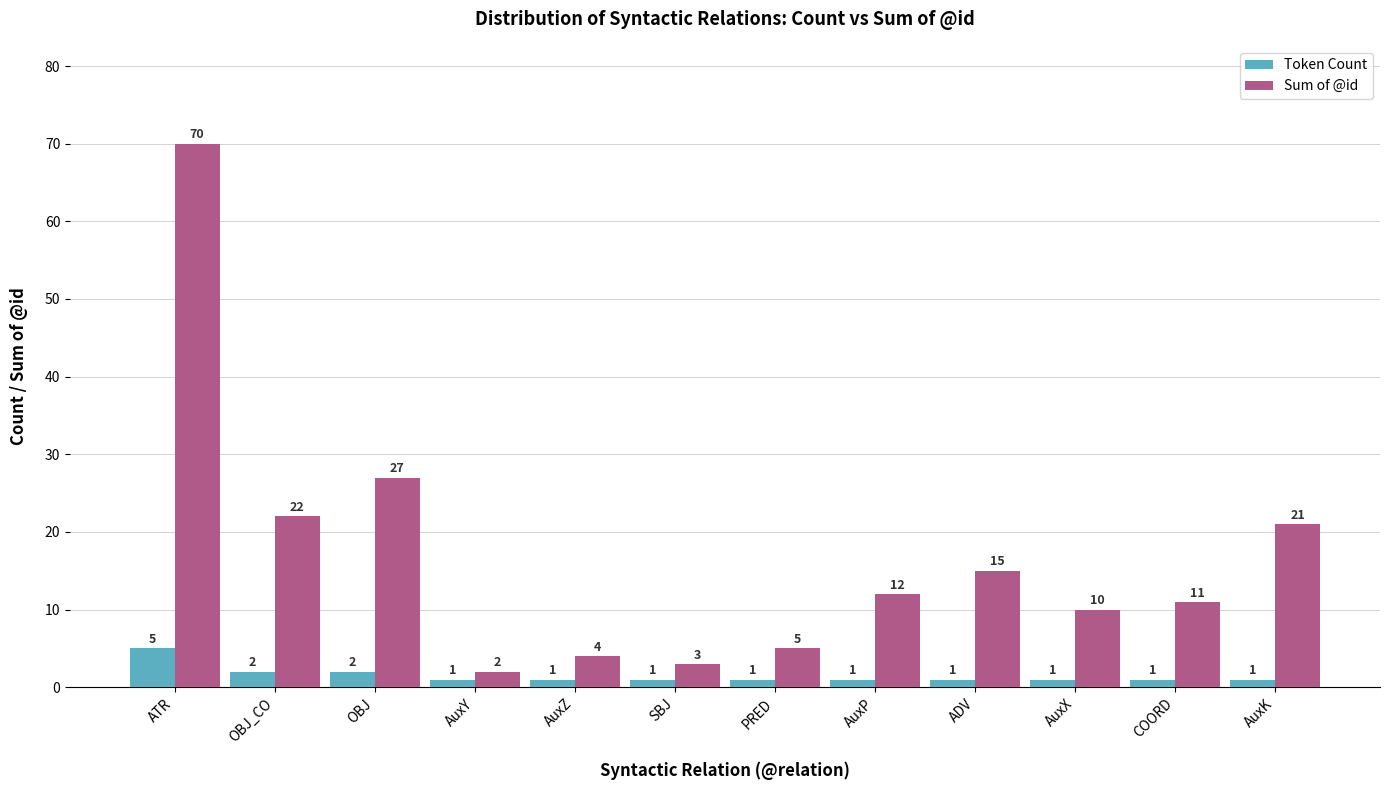

What is the sum of all Token Count values?

18